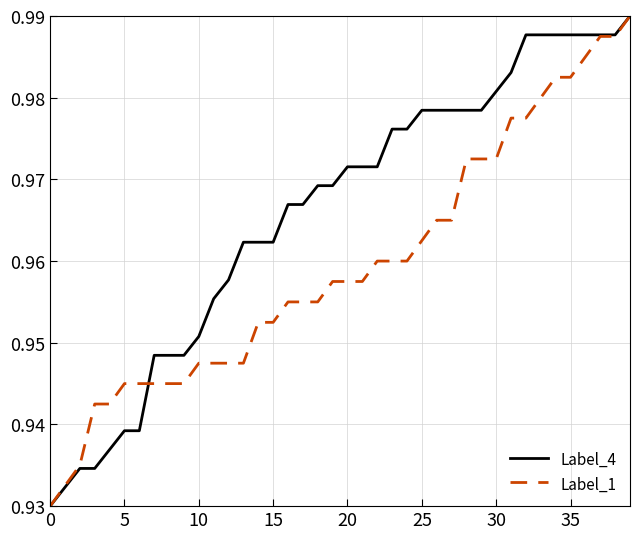

Which series has the largest total across all categories?

Label_4